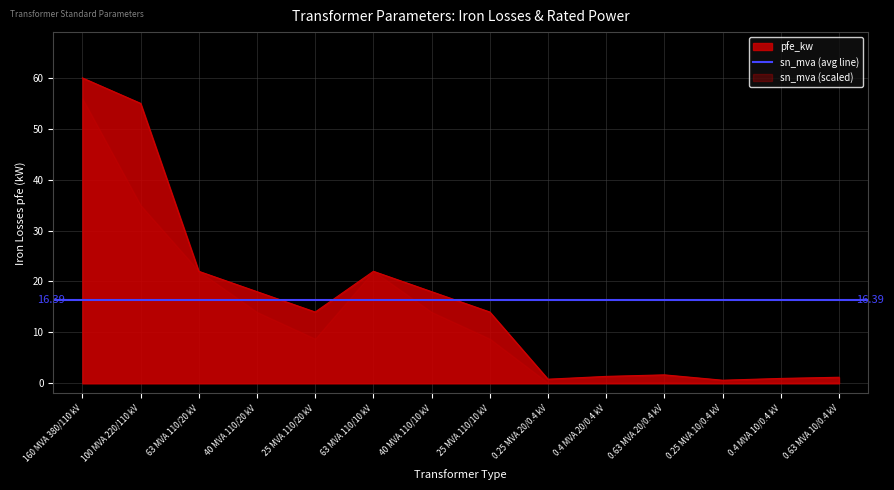

What is the sum of all values?

229.5